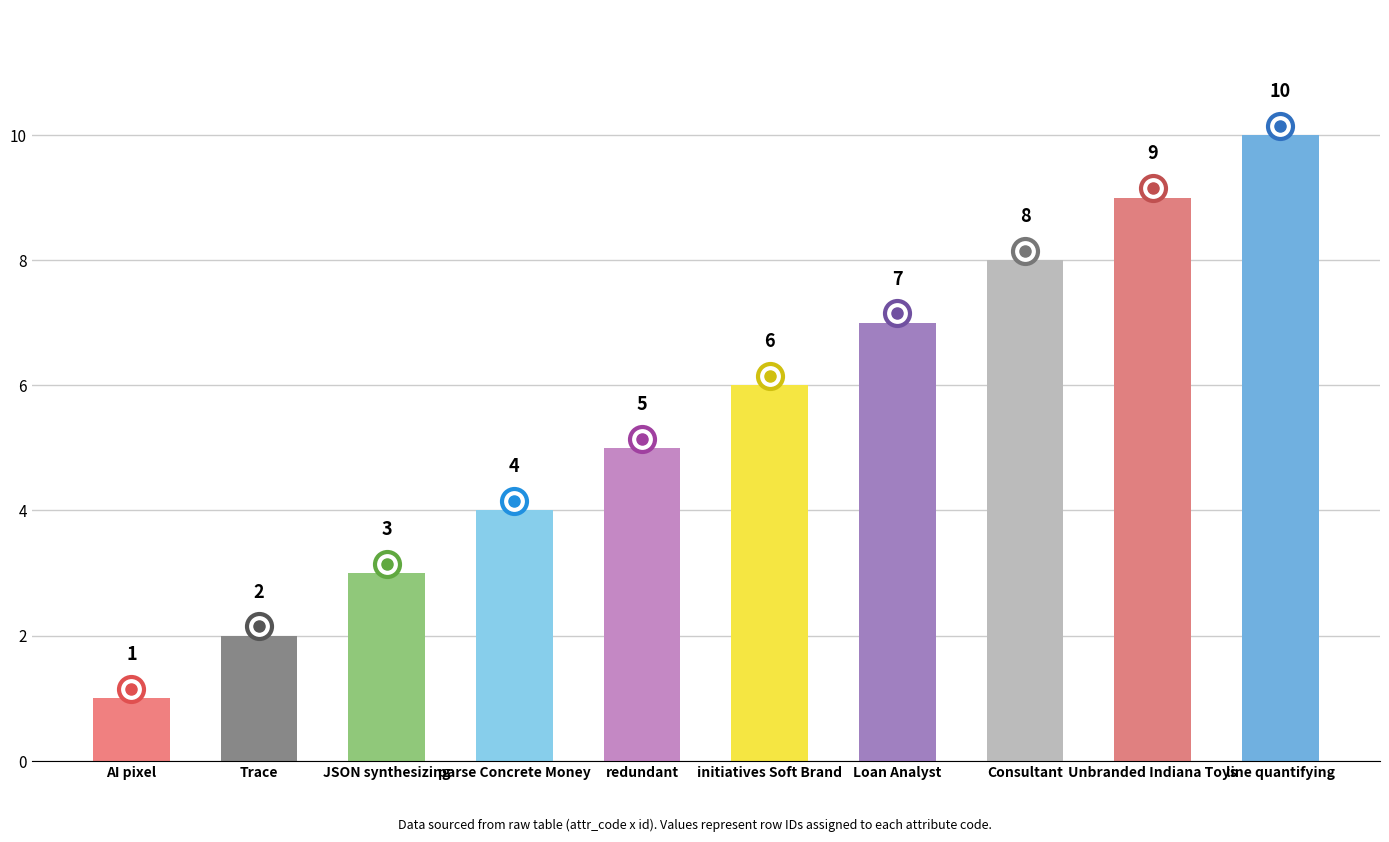

What is the change in value from parse Concrete Money to redundant?

+1